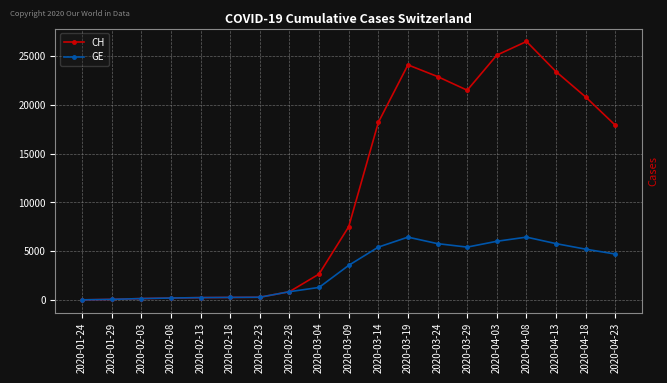

Does the chart display data point markers on the line(s)?

Yes